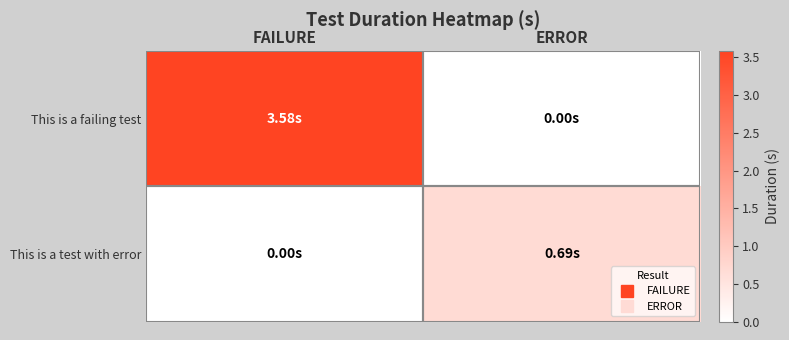

At how many categories does at least one series exceed 2?

1